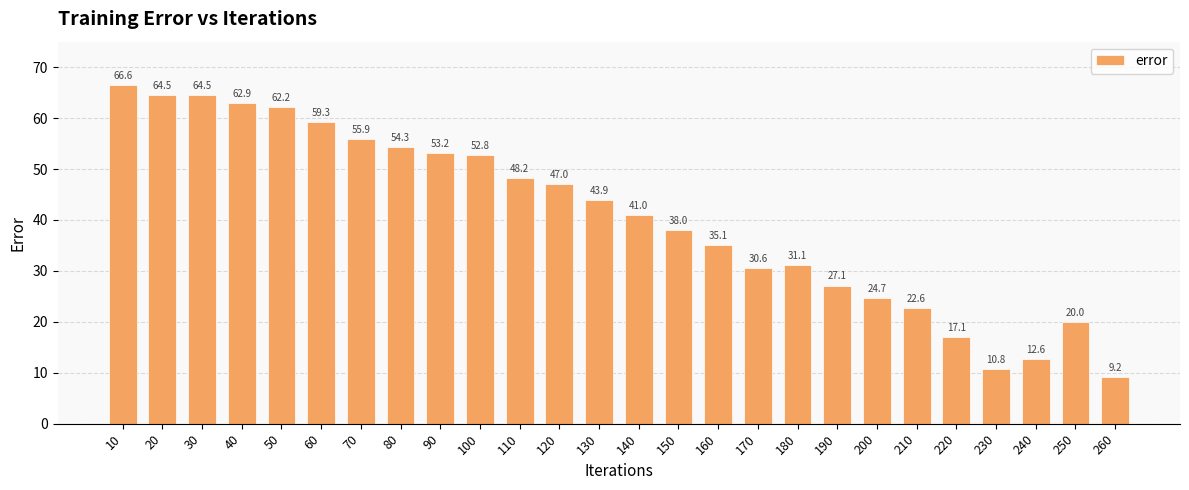

Between 10 and 230, which is larger?

10